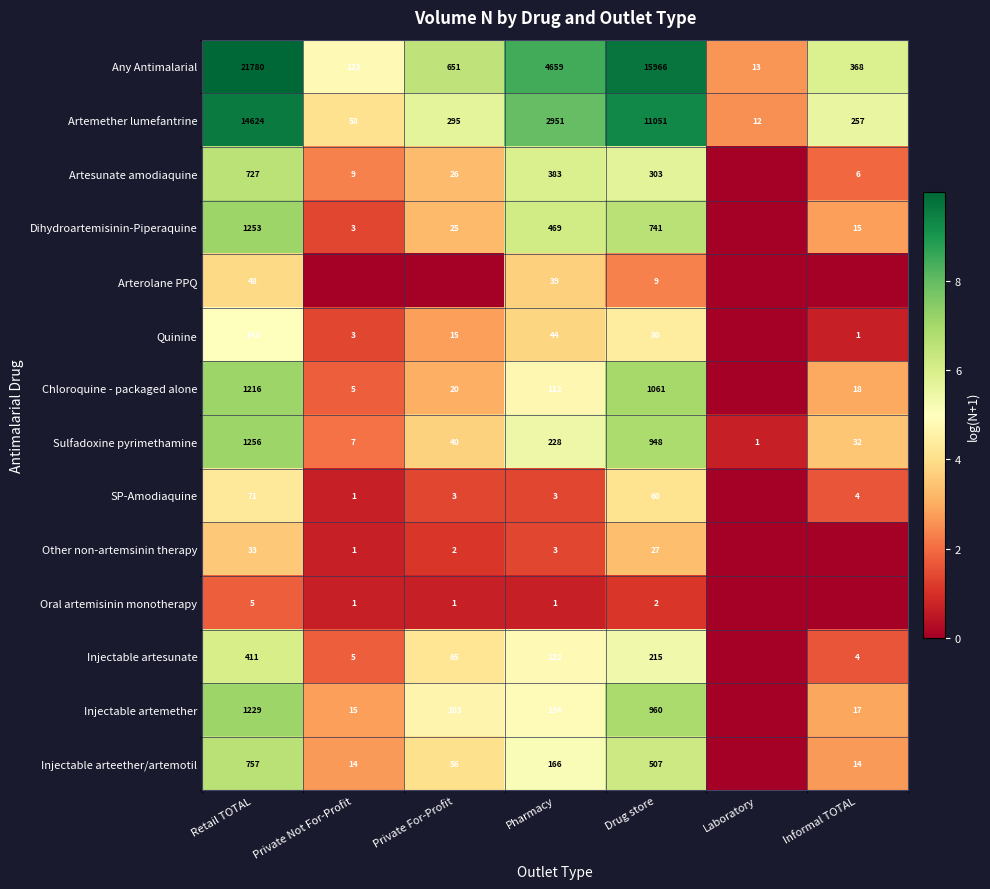

Rank the categories by Sulfadoxine pyrimethamine value from lowest to highest.

Laboratory, Private Not For-Profit, Informal TOTAL, Private For-Profit, Pharmacy, Drug store, Retail TOTAL